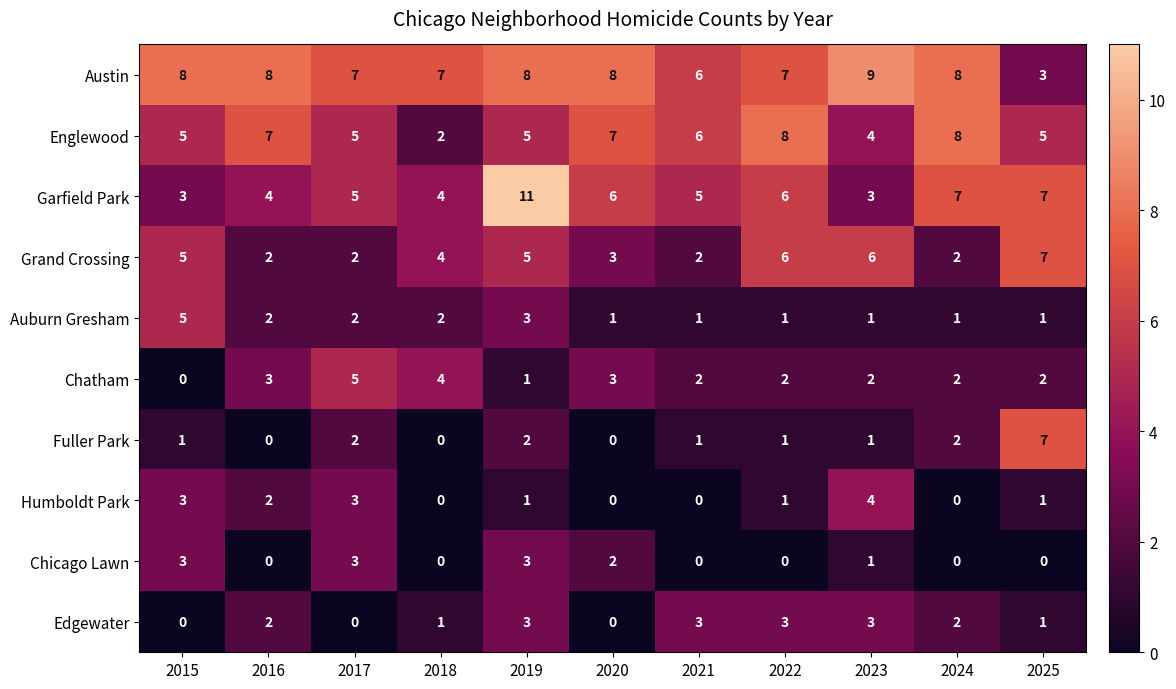

Which series changed the most between 2015 and 2022?

Auburn Gresham